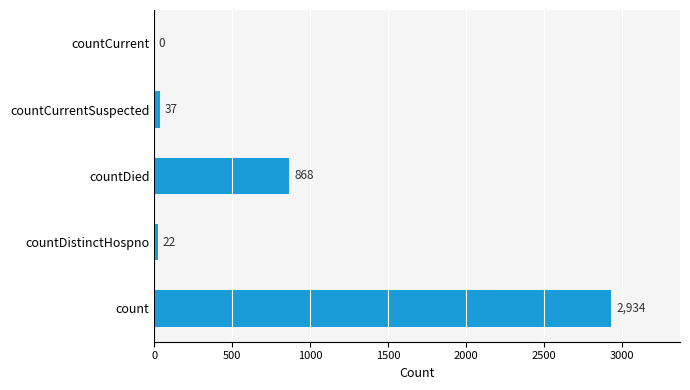

Count the number of categories in the chart.

5